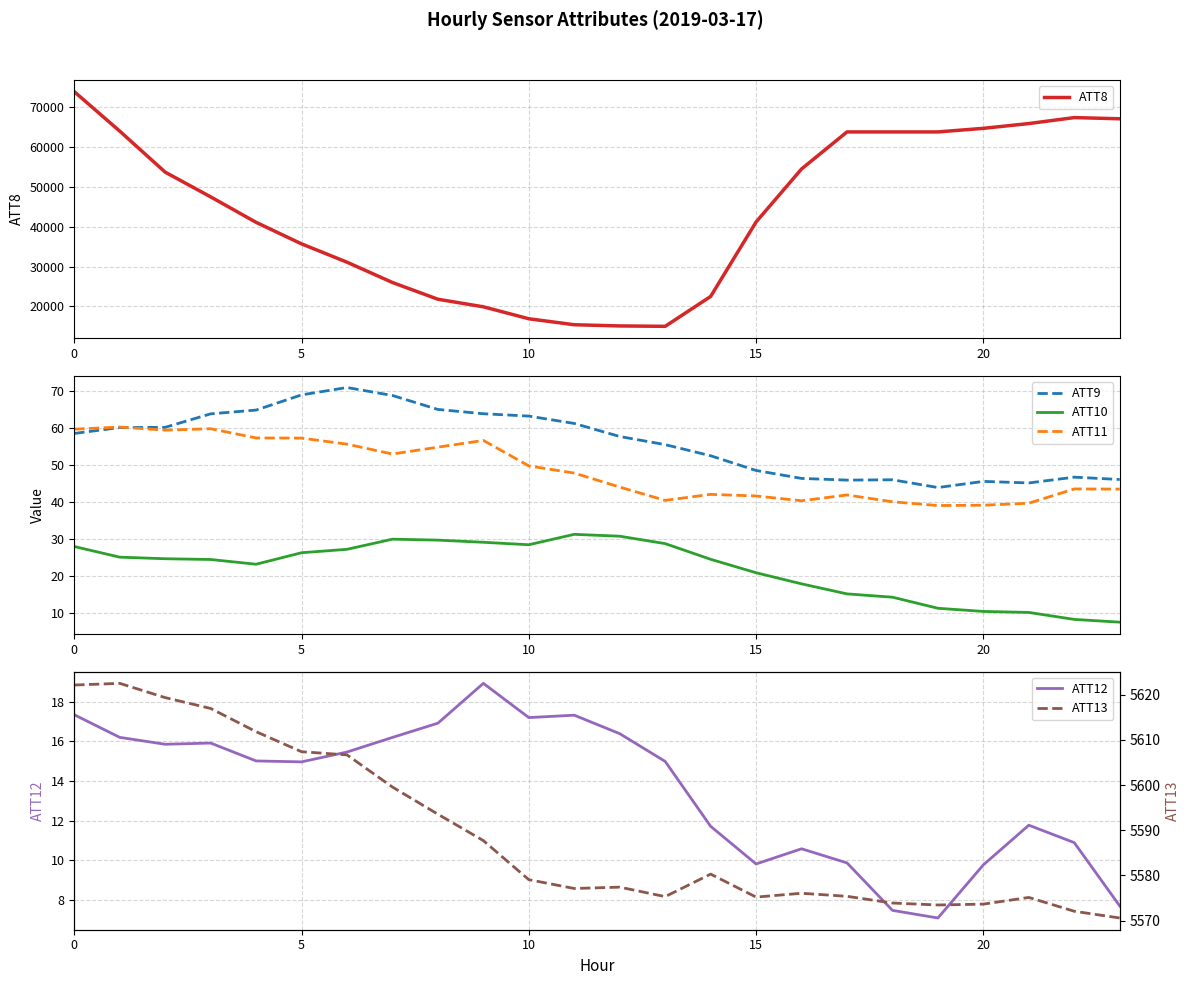

What is the difference between the maximum and second lowest values in the ATT8 series?

58800